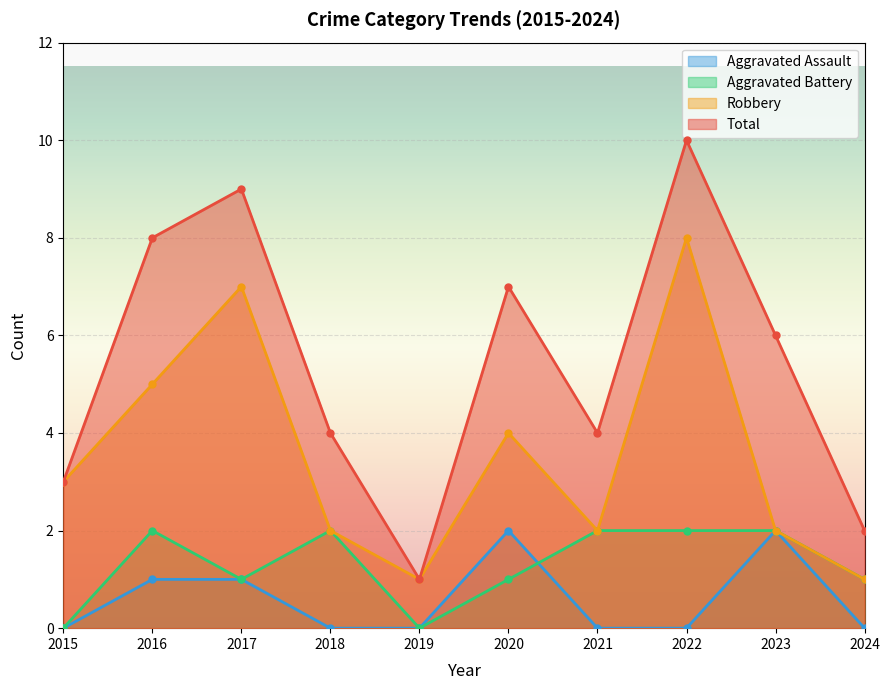

How many lines are shown in the chart?

4